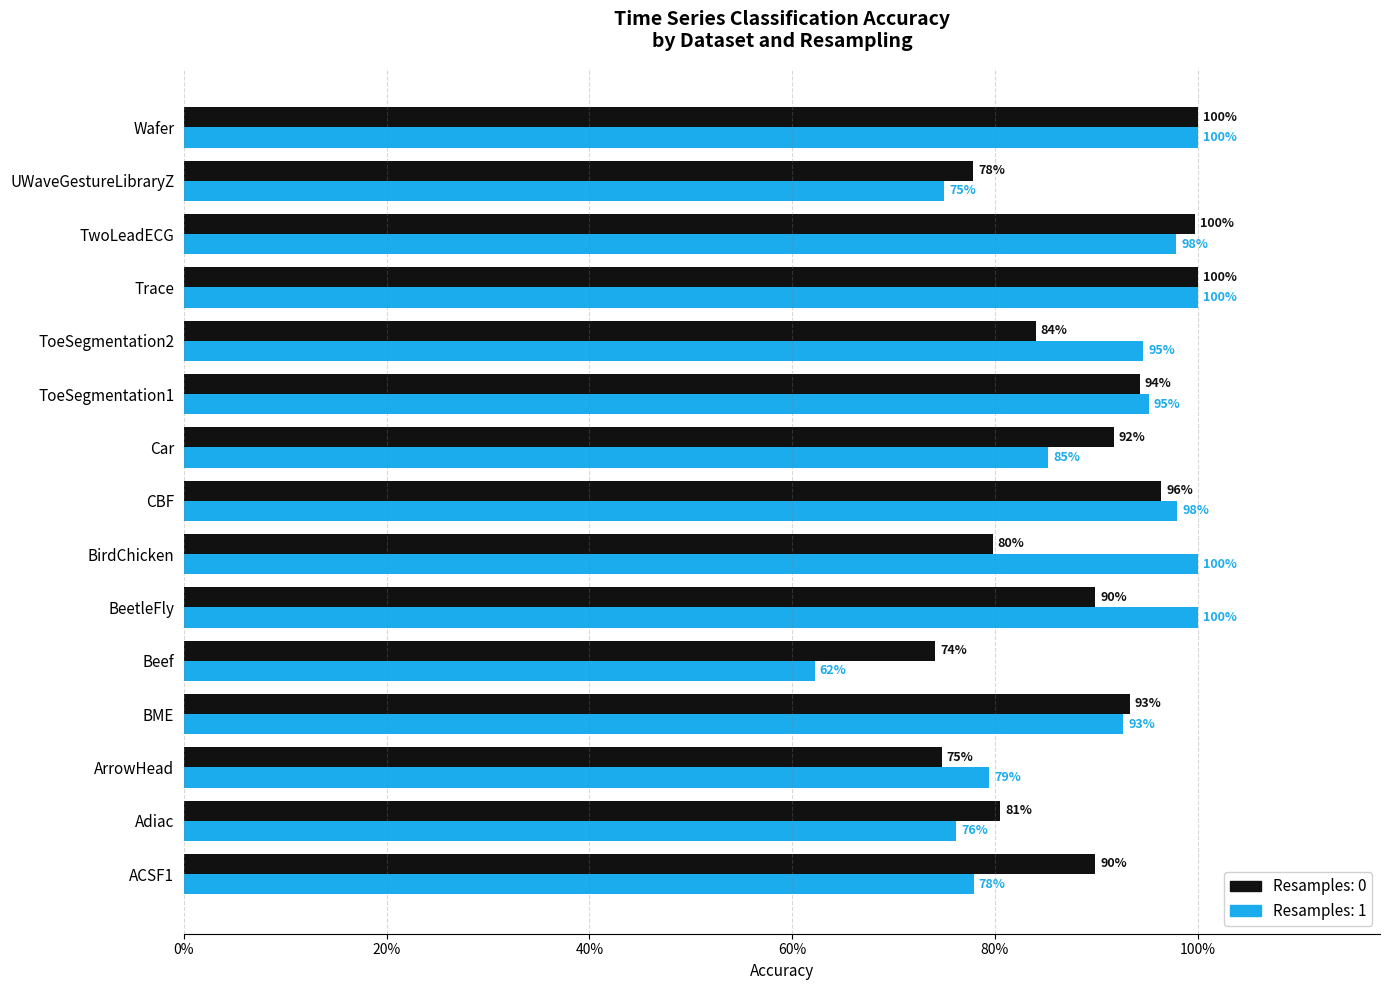

At which label does Resamples: 1 reach its peak?

BeetleFly